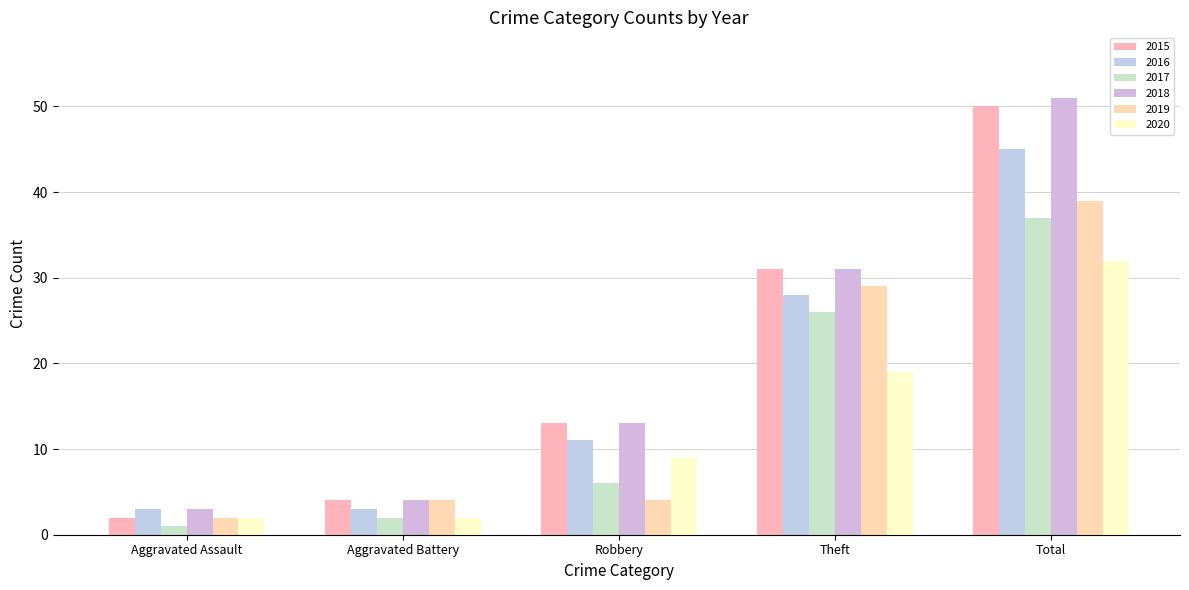

What position from the right is Total?

1